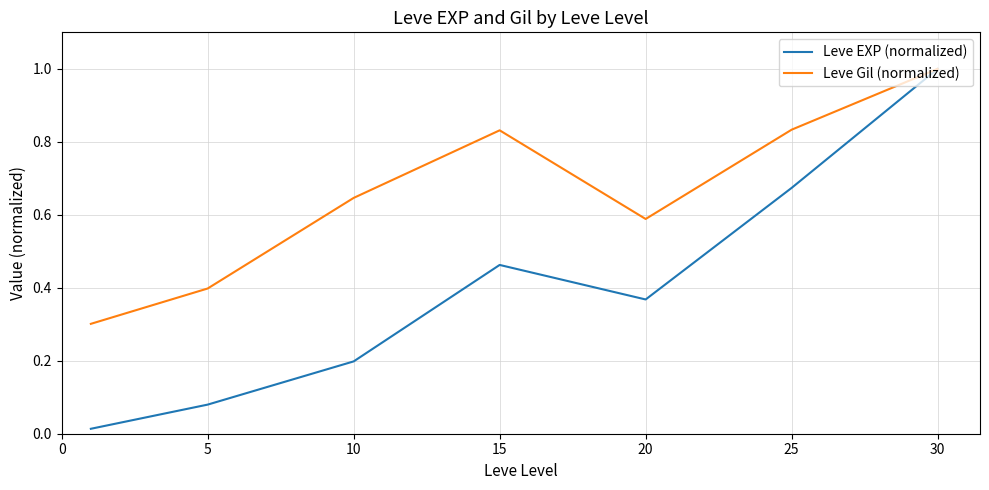

What is the maximum value shown in the chart?

1.0